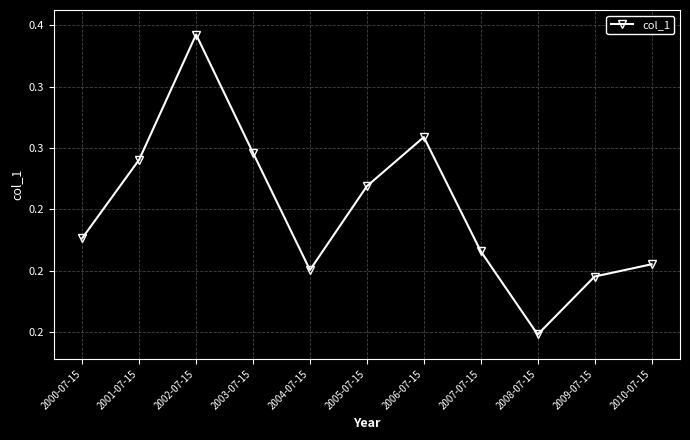

Is it true that the value at 2010-07-15 is 0.2?

True